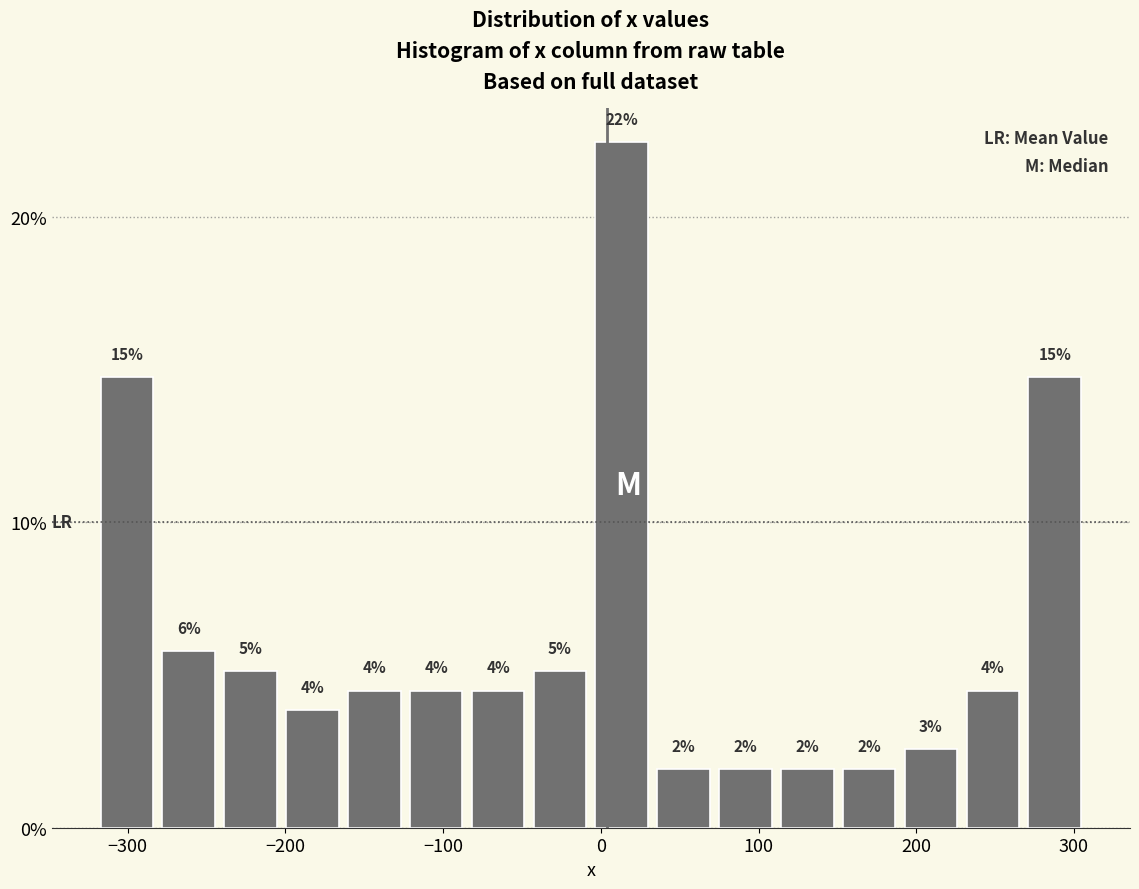

Read against the x-axis, roughly where is the centre of the tallest bar?

10